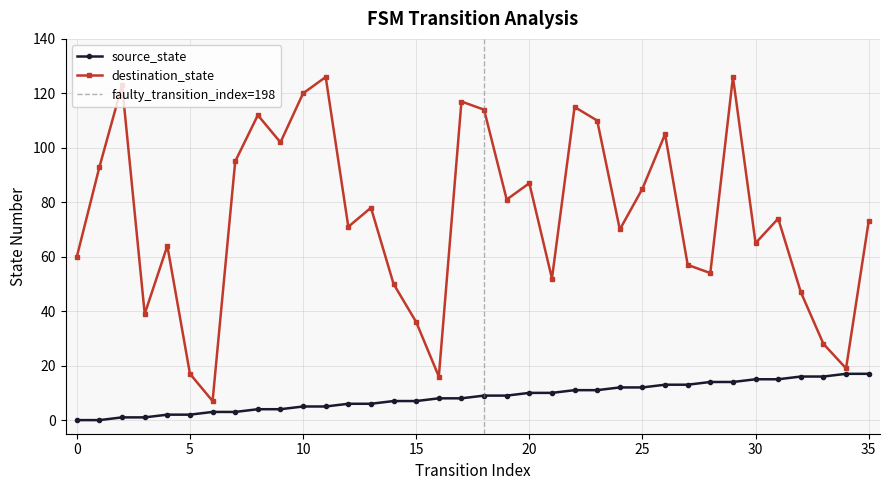

How many values in the source_state series exceed 9?

16